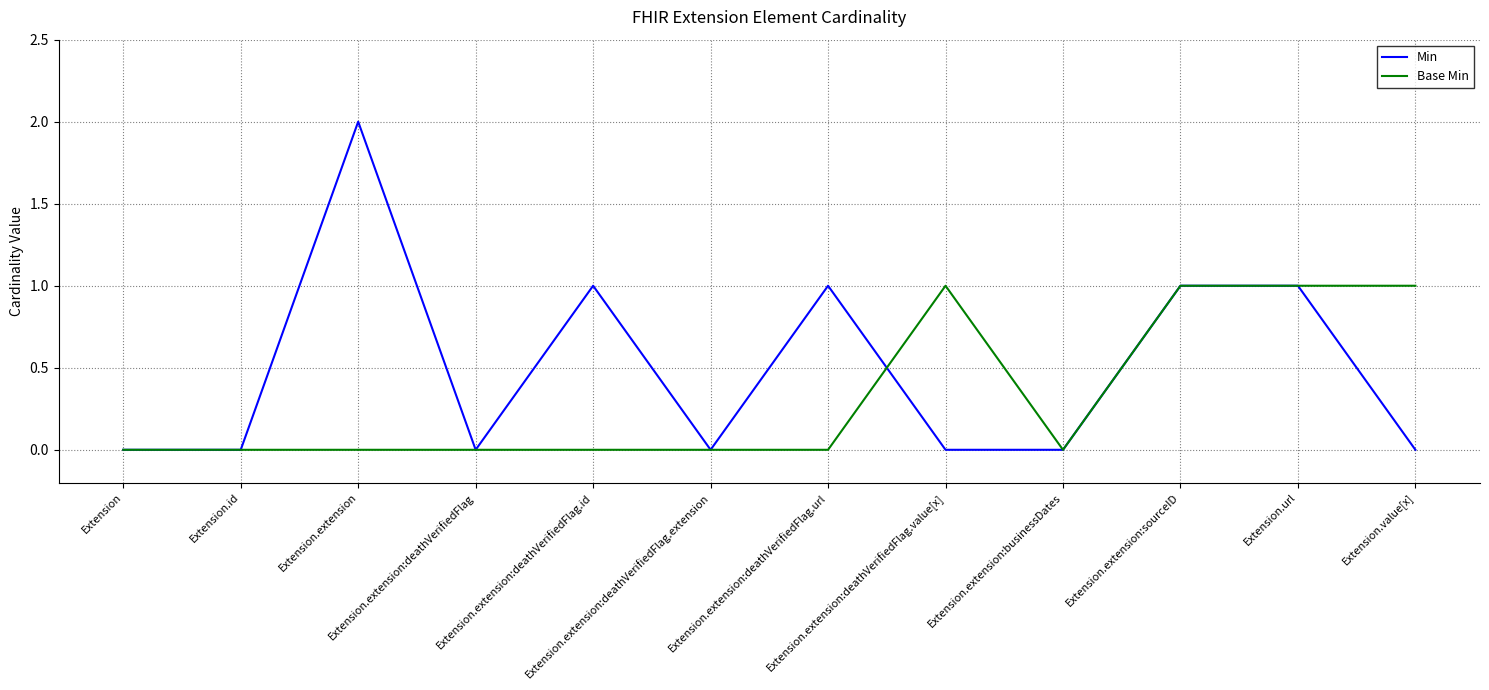

What is the difference between the second highest and second lowest values in the Base Min series?

1